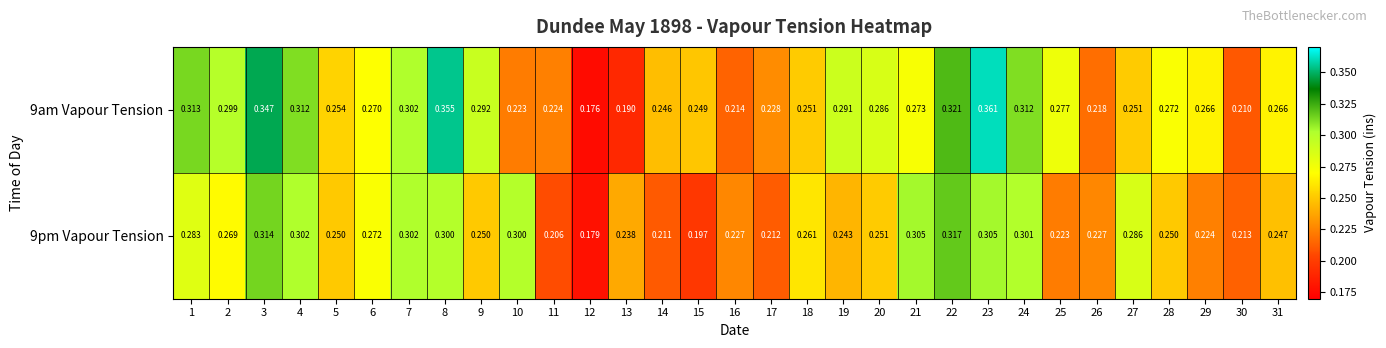

Is the value of 9pm Vapour Tension at 12 greater than the value of 9am Vapour Tension at 10?

No